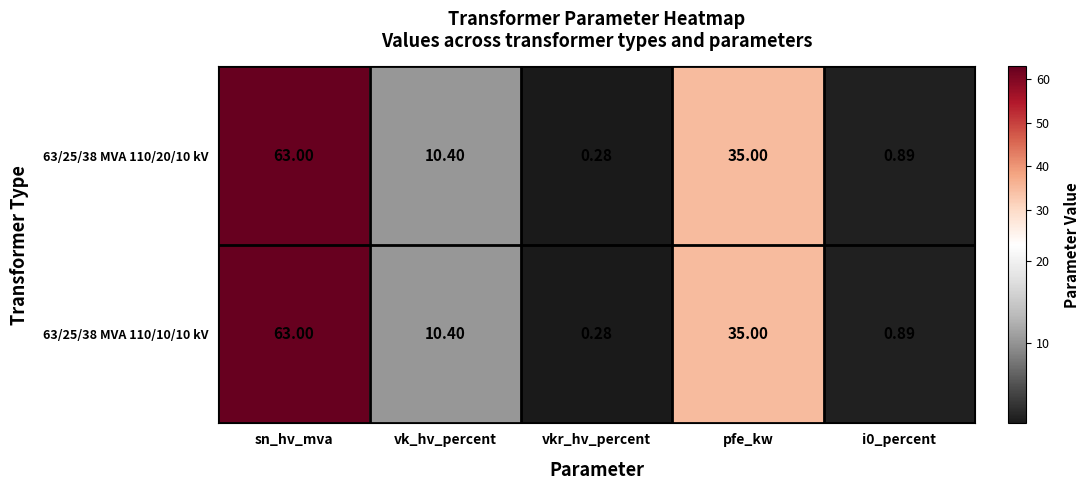

At which label does 63/25/38 MVA 110/20/10 kV reach its peak?

sn_hv_mva